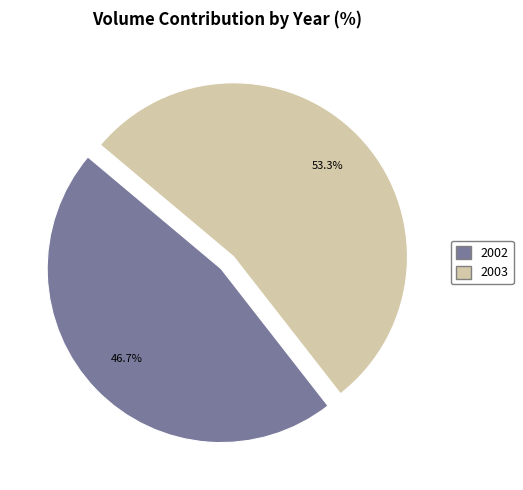

Is there any slice that represents more than half of the pie?

Yes